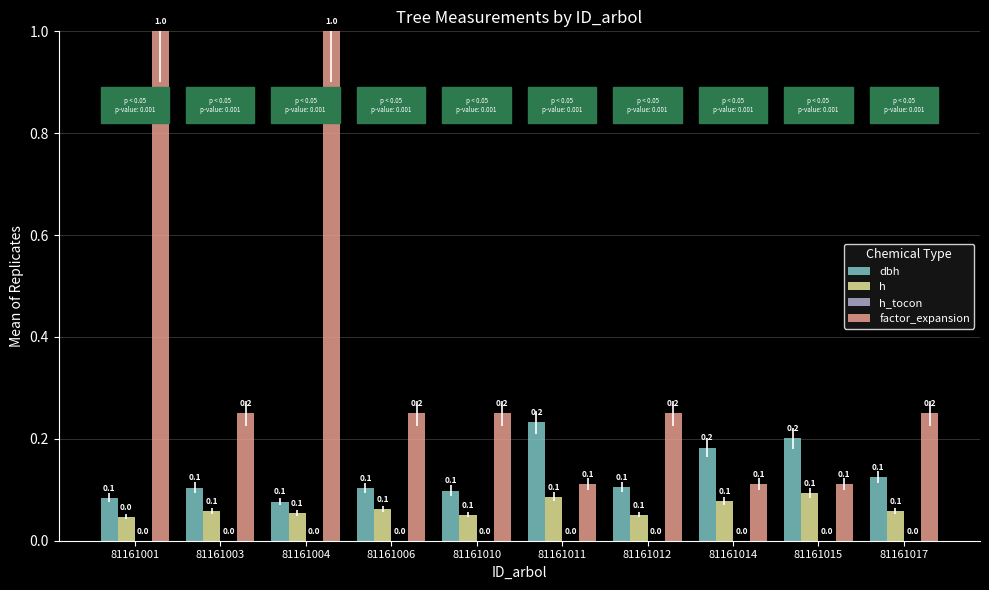

How many bars are there in each group?

3